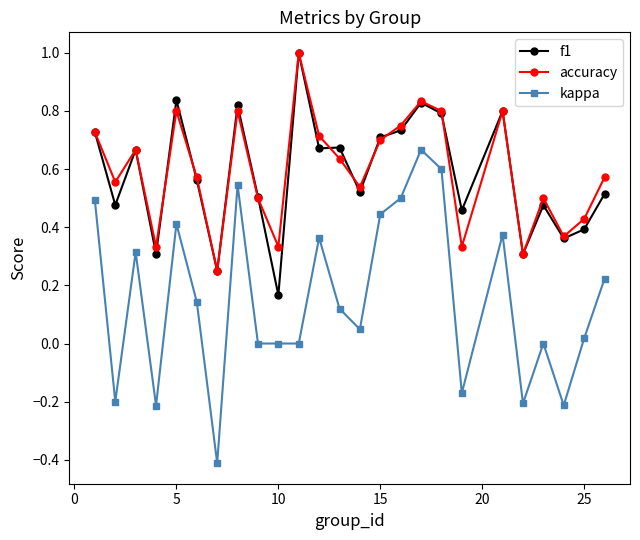

What is the lowest value of the kappa series?

-0.4